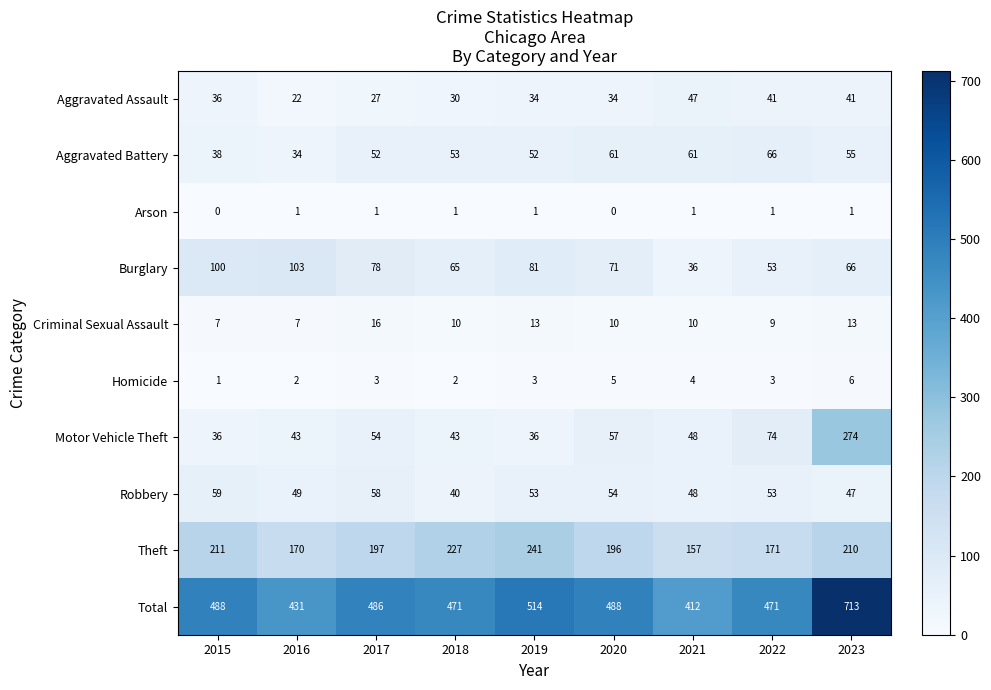

Between 2015 and 2016, which series saw the biggest shift?

Total